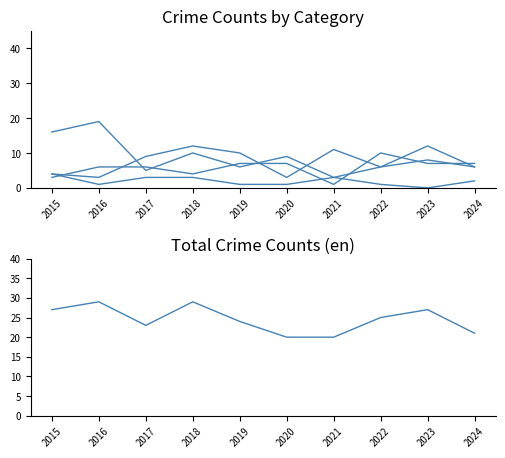

At which category does Total reach its first local peak?

2016